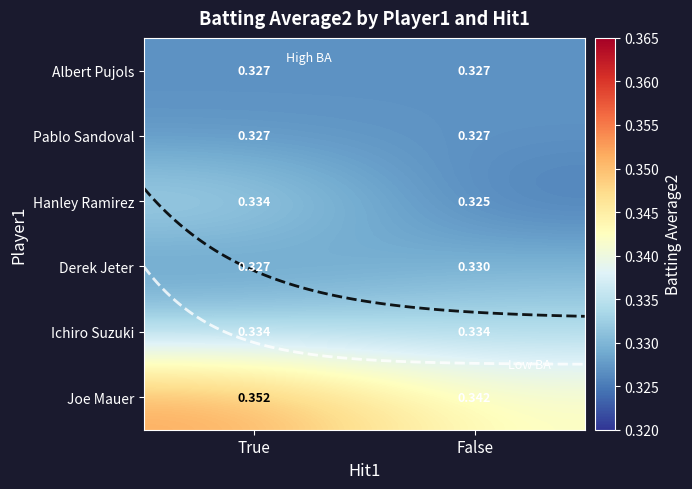

Between False and True, which is larger?

True